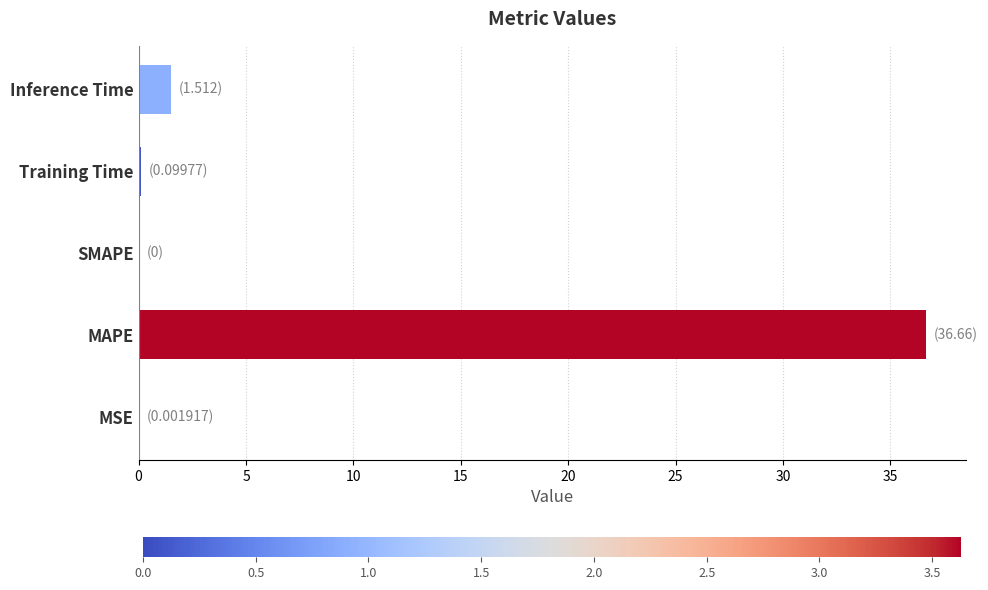

What is the sum of all values?

38.3